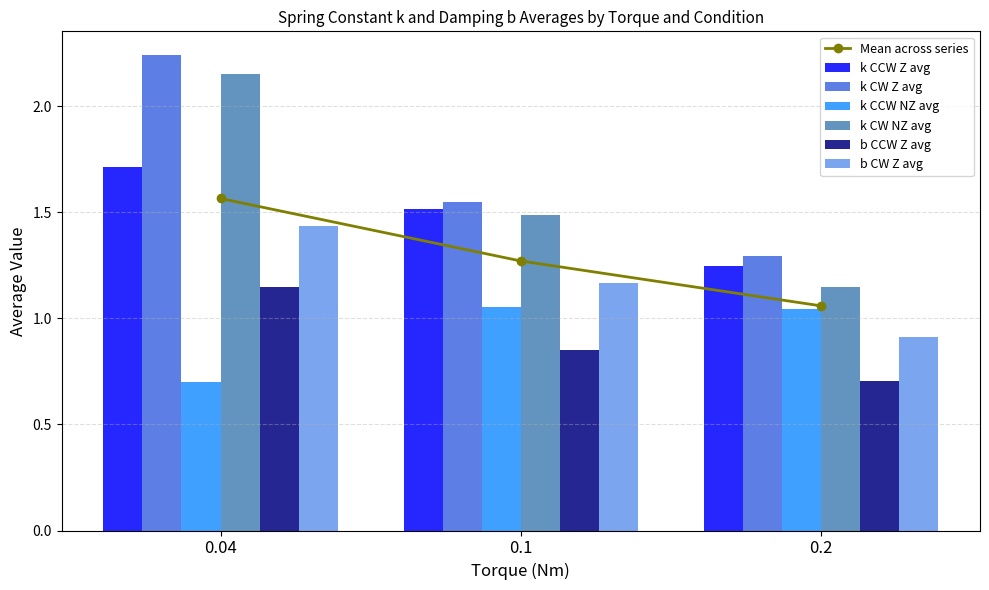

Which category has the lowest value across all series?

0.04